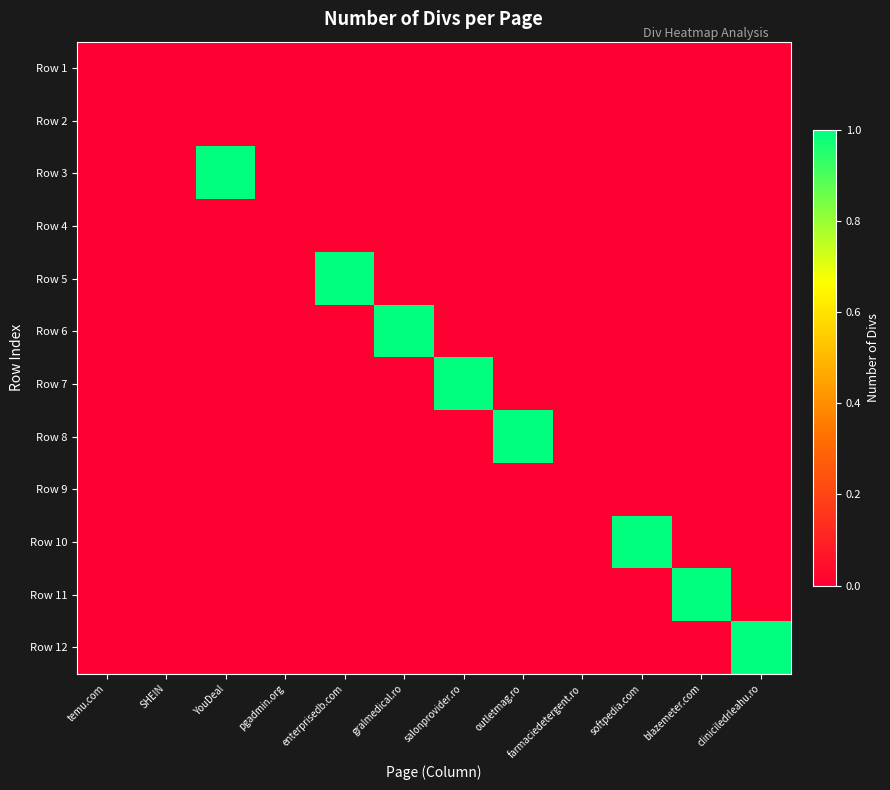

Which series has the largest range (max minus min)?

Row 3